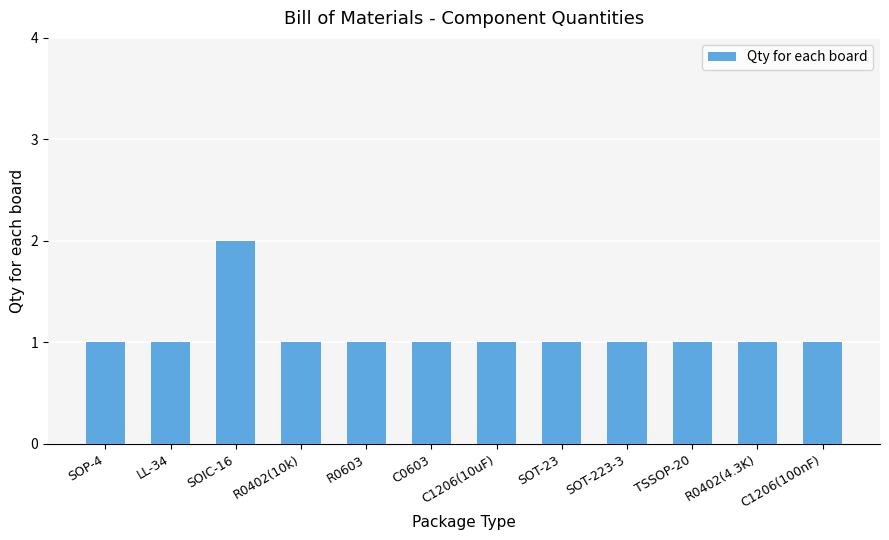

Approximately how many times larger is the value at C0603 compared to R0402(4.3K)?

1.0